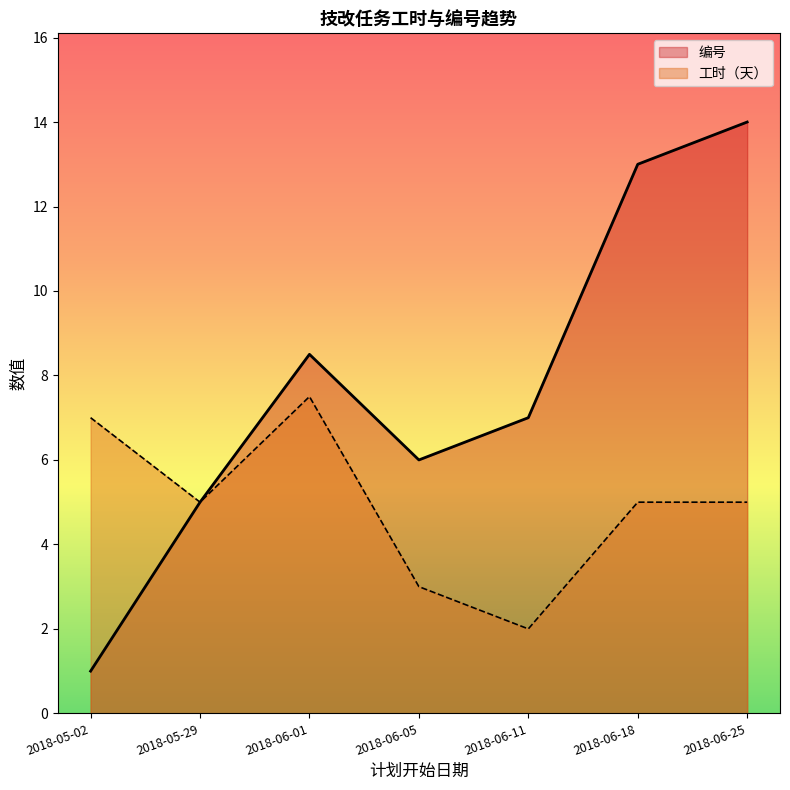

What is the difference between the second highest and minimum values in the 编号 series?

12.0